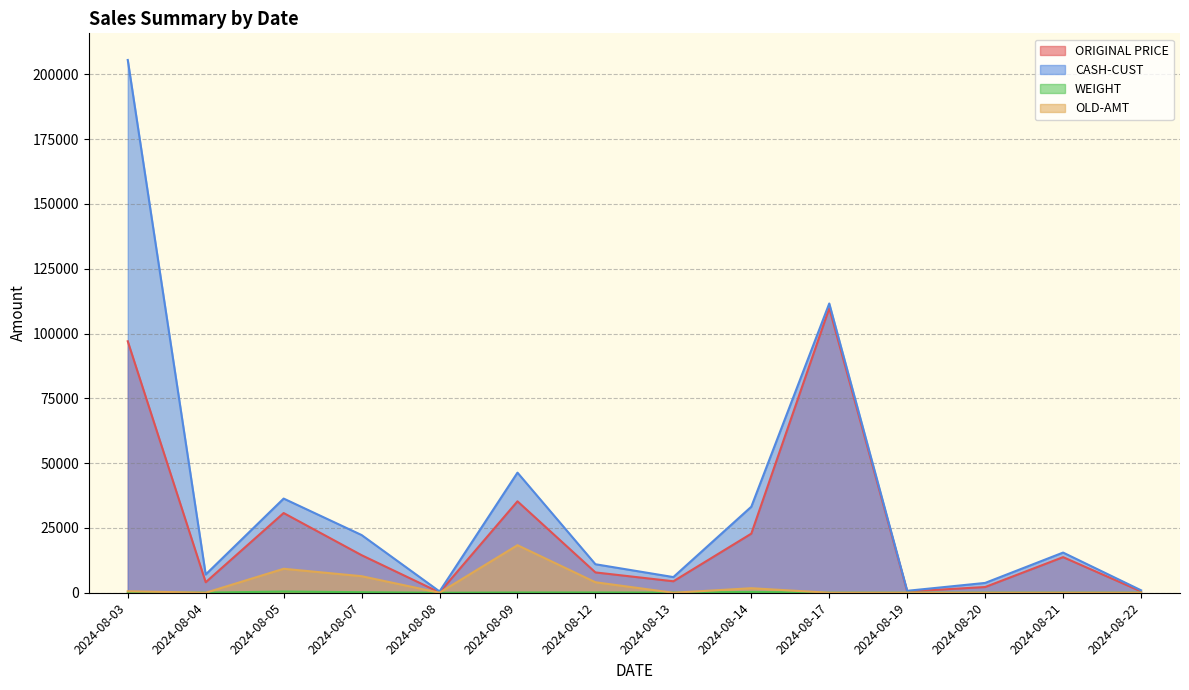

Rank the series at 2024-08-07 from lowest to highest value.

WEIGHT, OLD-AMT, ORIGINAL PRICE, CASH-CUST